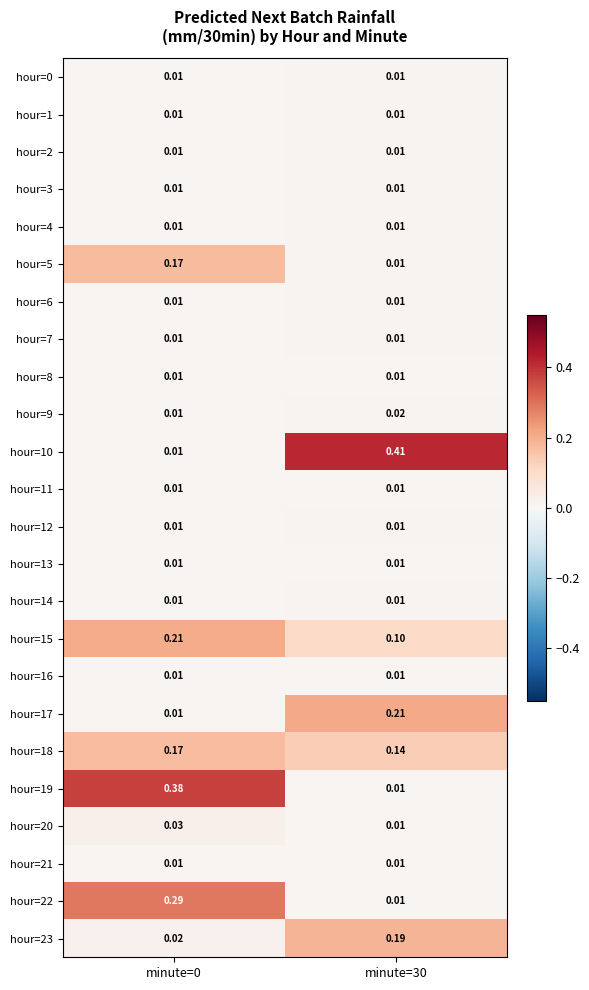

Is the value of hour=14 at minute=0 greater than the value of hour=9 at minute=30?

No